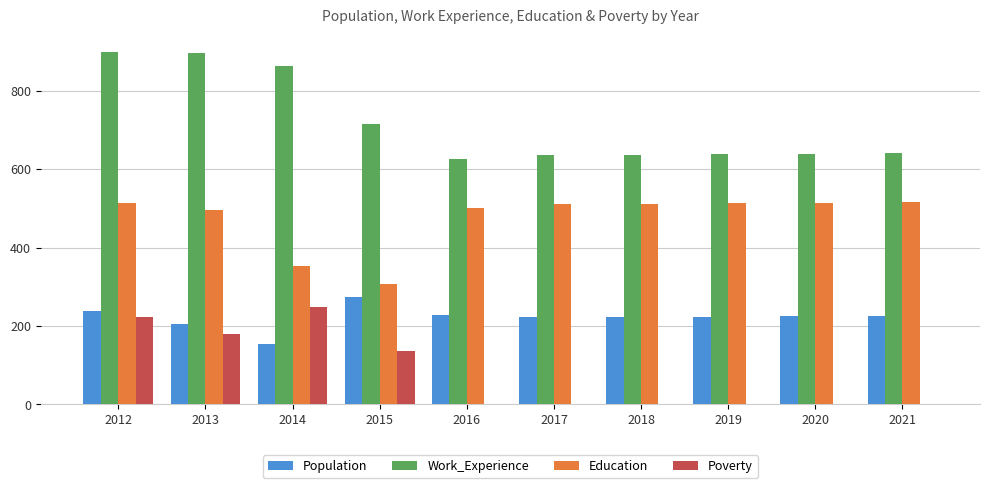

How many groups of bars are there?

10